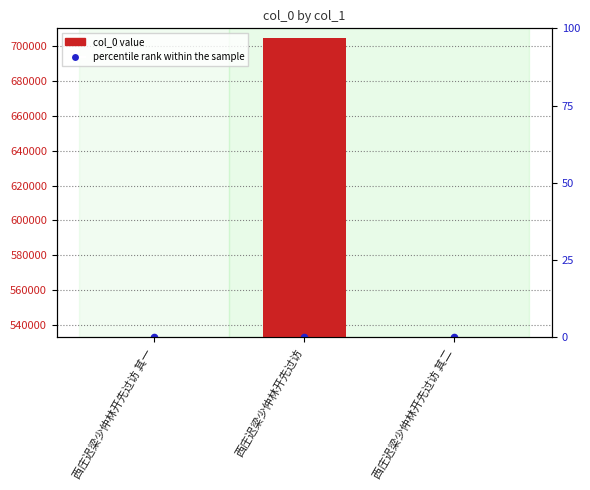

What are all the series names shown in the legend?

col_0 value, percentile rank within the sample